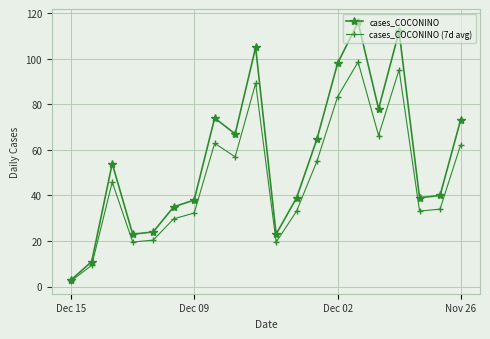

True or false: cases_COCONINO (7d avg) has more than 0 interior local peaks.

True